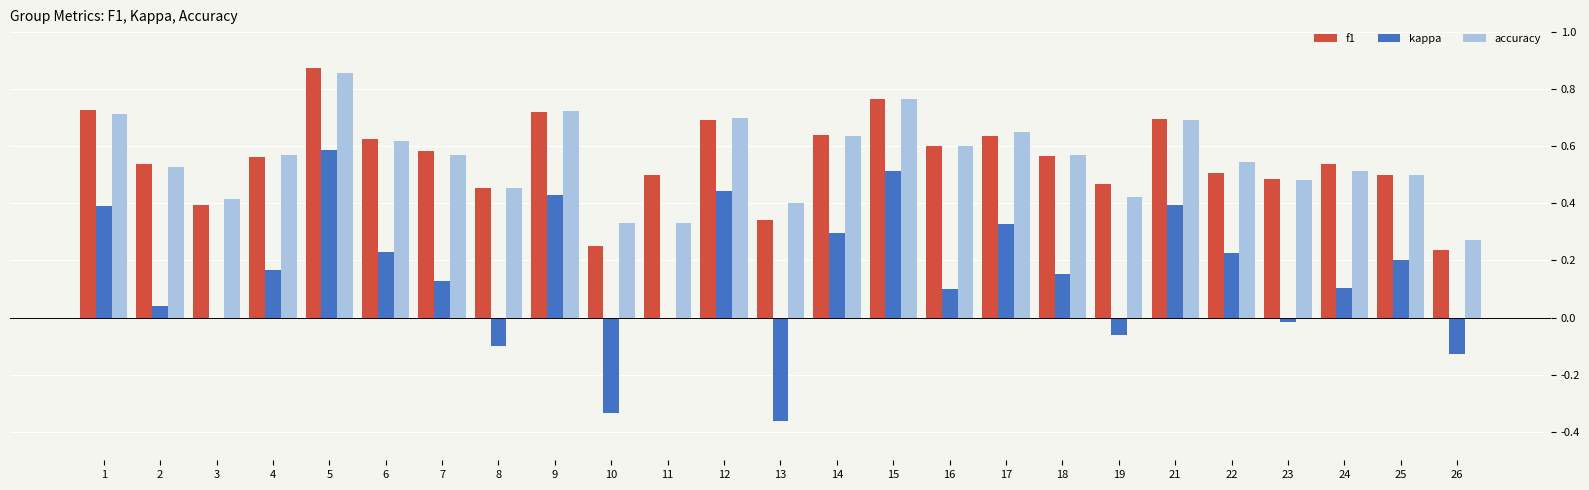

Between 10 and 22, which series saw the biggest shift?

kappa